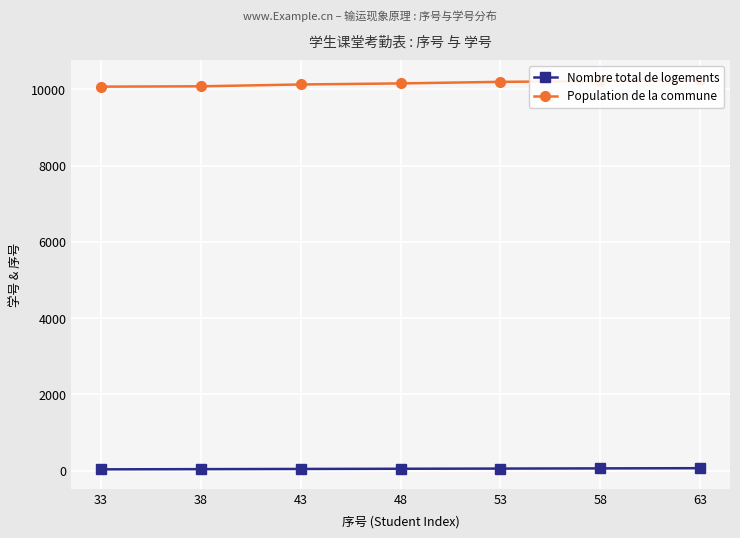

List the series in order of their peak value, highest first.

Population de la commune, Nombre total de logements